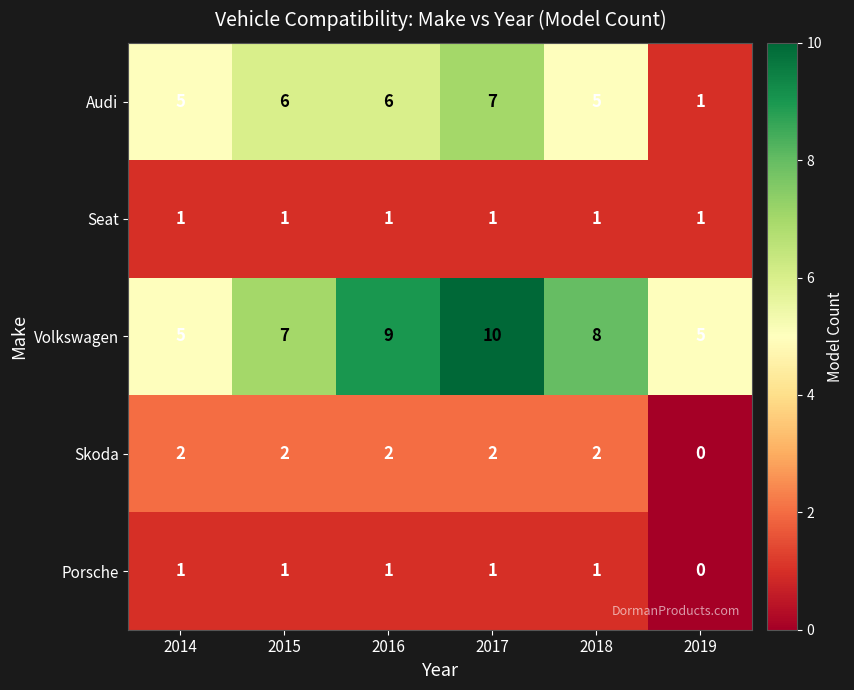

Where is Volkswagen nearest to the value 7?

2015